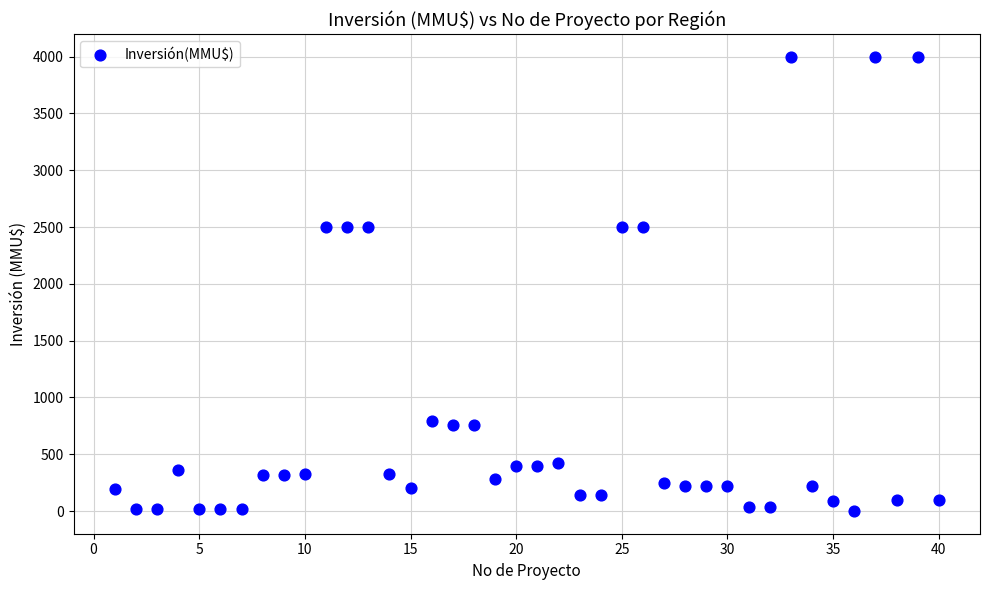

What is the range of Y values (max minus min)?

4000